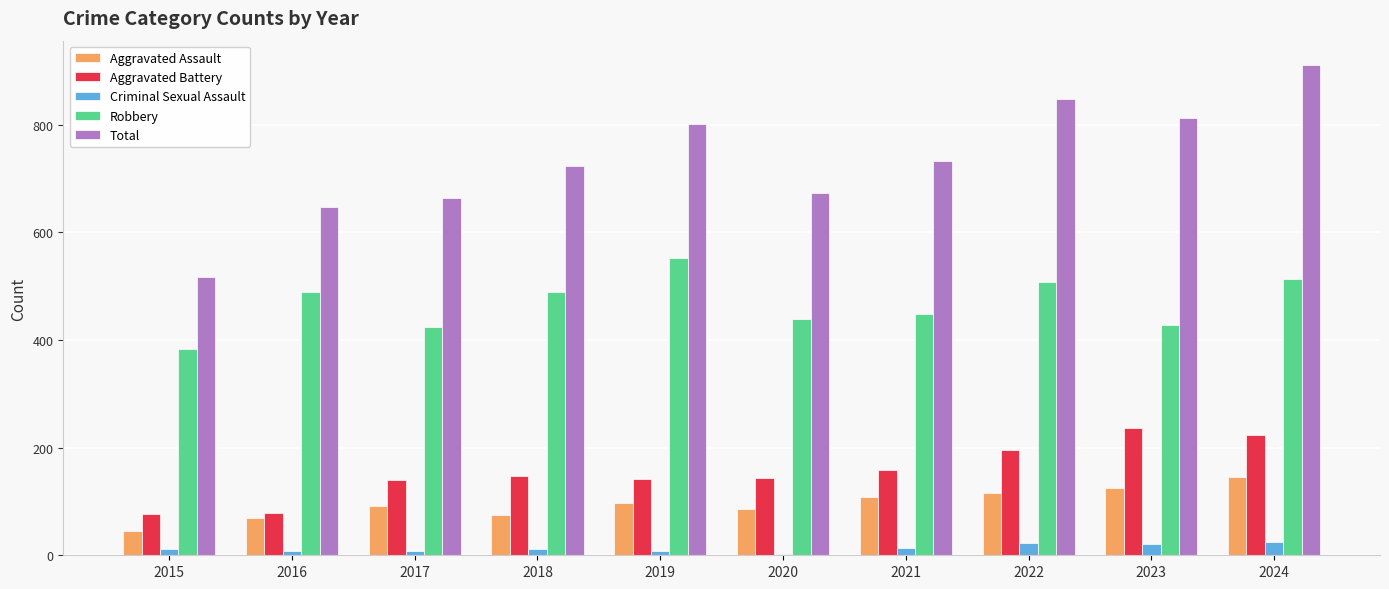

The Total series shows 732 at 2021. True or false?

True